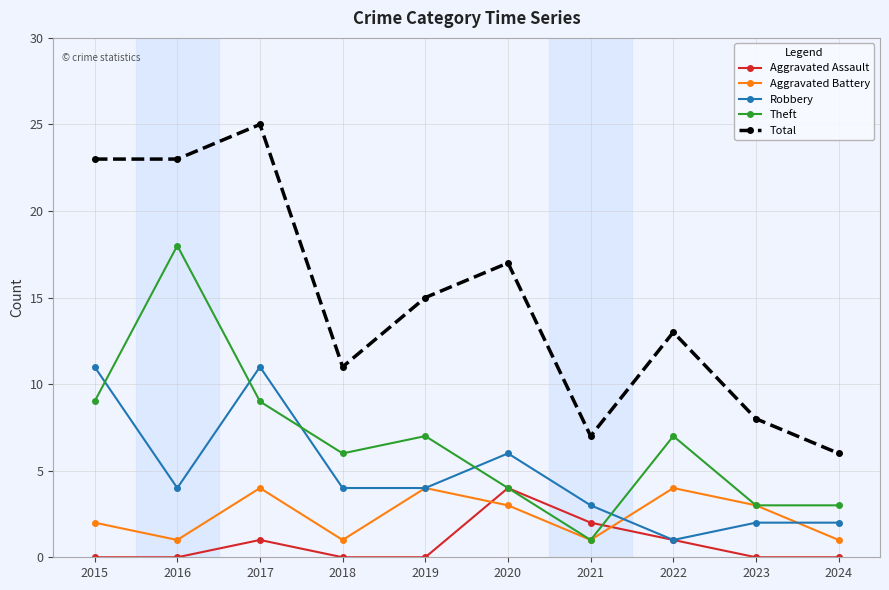

What is the sum of the Theft values at 2020 and 2024?

7